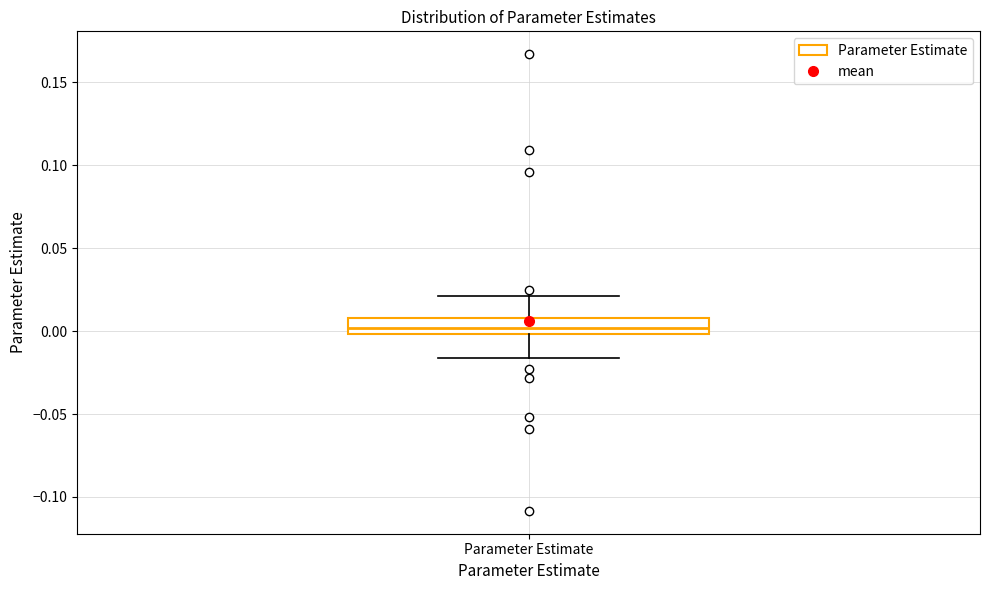

Transcribe this box plot: give where the median line is, the range the box spans, and where the two whiskers end, as read against the y-axis. The values are not printed on the chart, so give them approximately, as read against the axis.

median 0.000 (inside the box), box 0.000 to 0.010, whiskers -0.015 to 0.020